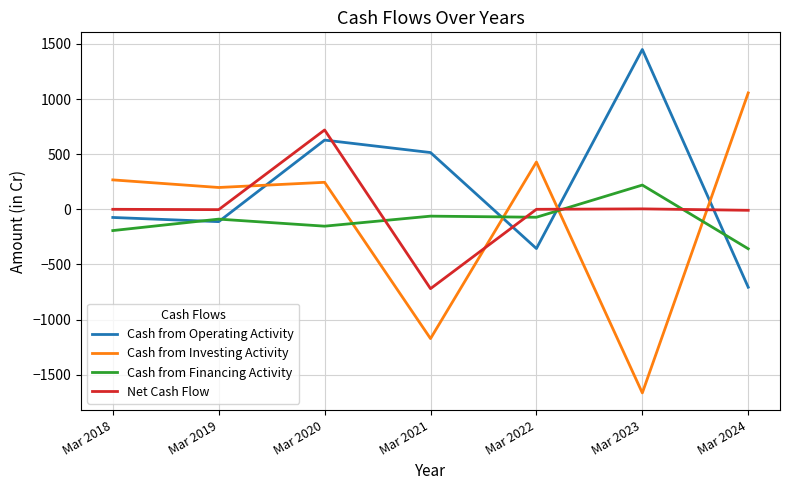

List the series in order of their peak value, highest first.

Cash from Operating Activity, Cash from Investing Activity, Net Cash Flow, Cash from Financing Activity